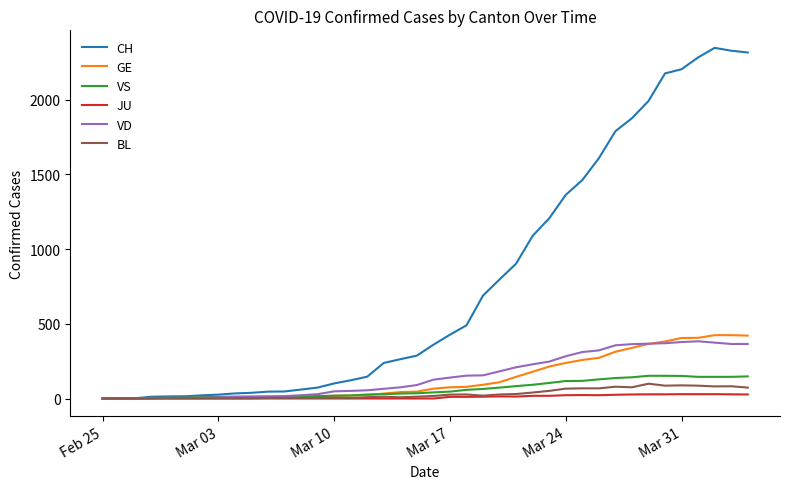

Which series has the widest spread of values?

CH